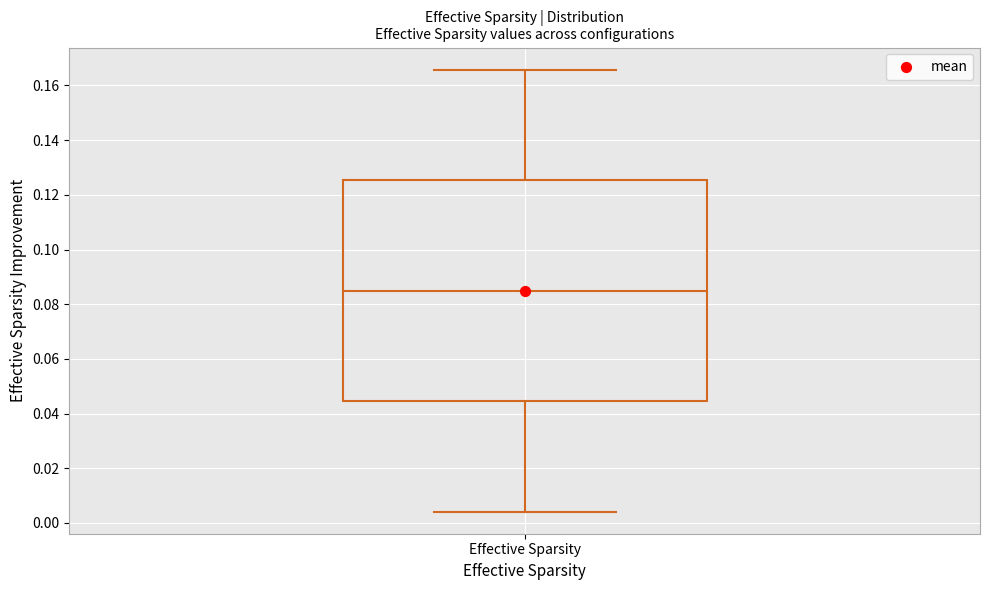

Transcribe this box plot: give where the median line is, the range the box spans, and where the two whiskers end, as read against the y-axis. The values are not printed on the chart, so give them approximately, as read against the axis.

median 0.084, box 0.044 to 0.126, whiskers 0.004 to 0.166